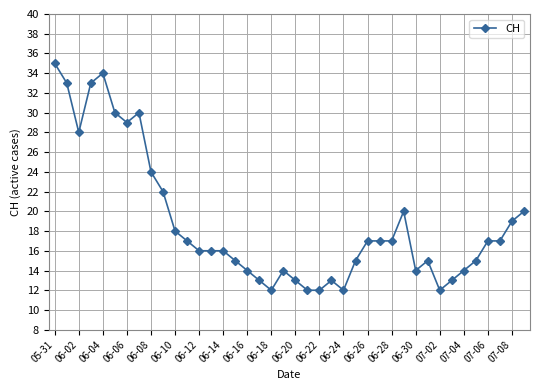

What is the difference between the maximum and minimum values?

23